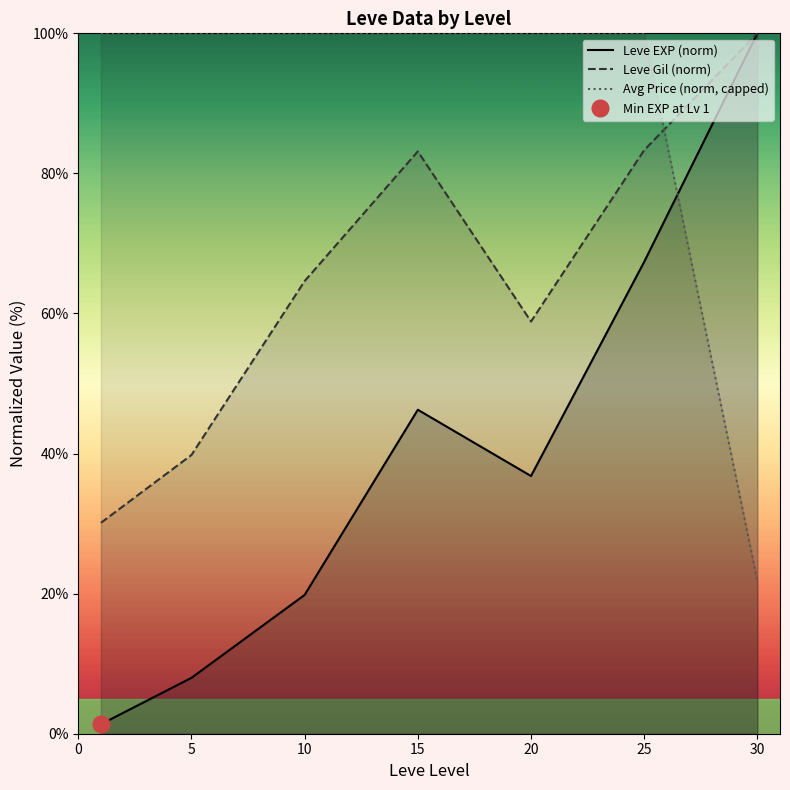

How many times do Leve Gil (norm) and Avg Price (norm, capped) cross each other?

1